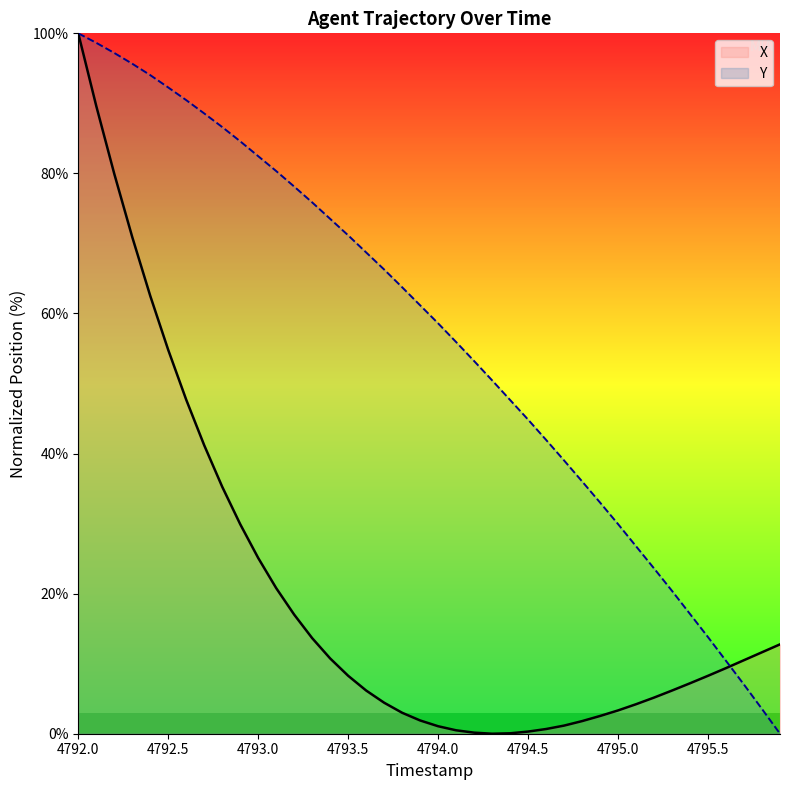

How many series are shown in this chart?

2